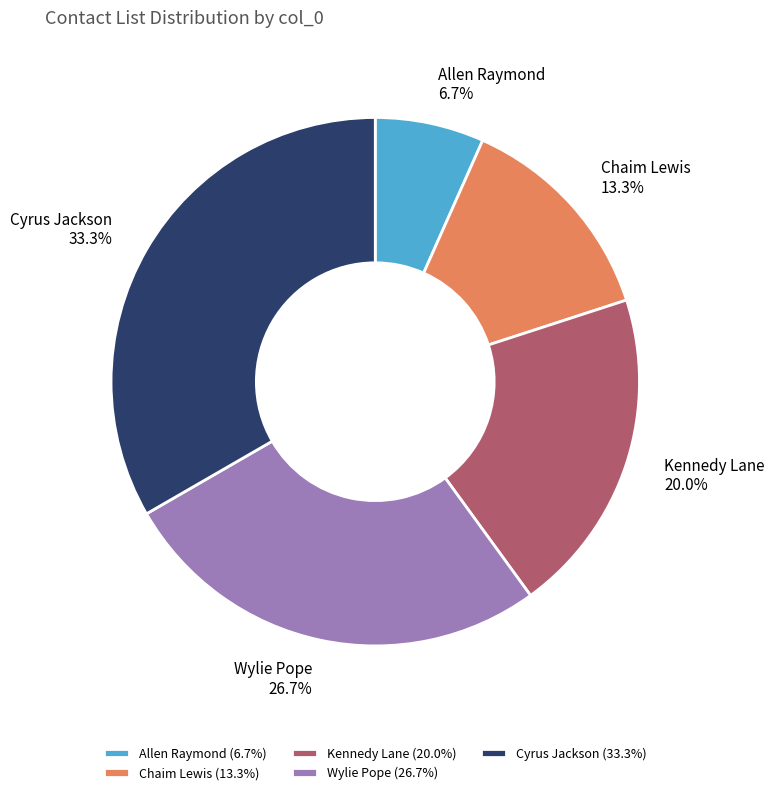

Which slice is the smallest?

Allen Raymond